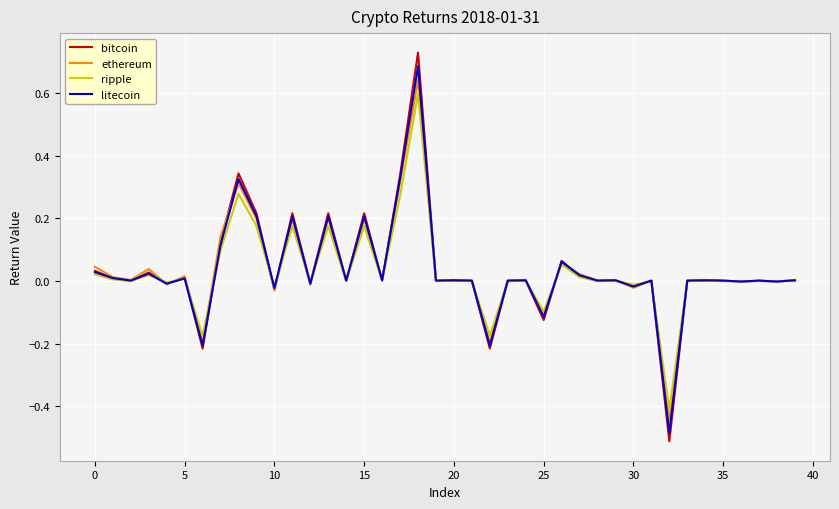

Which series has the largest range (max minus min)?

bitcoin